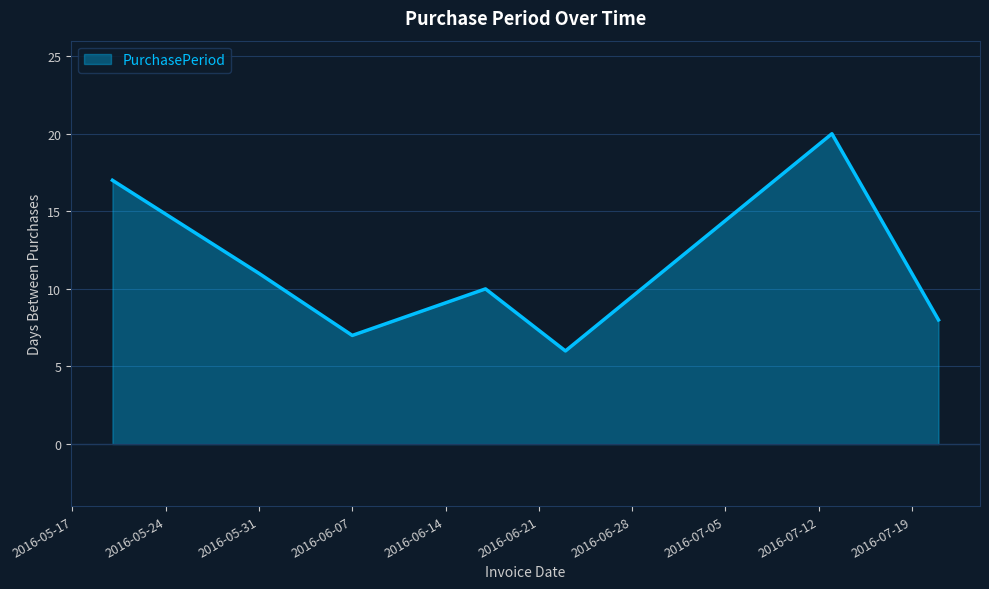

True or false: the data has more than 0 interior local peaks.

True